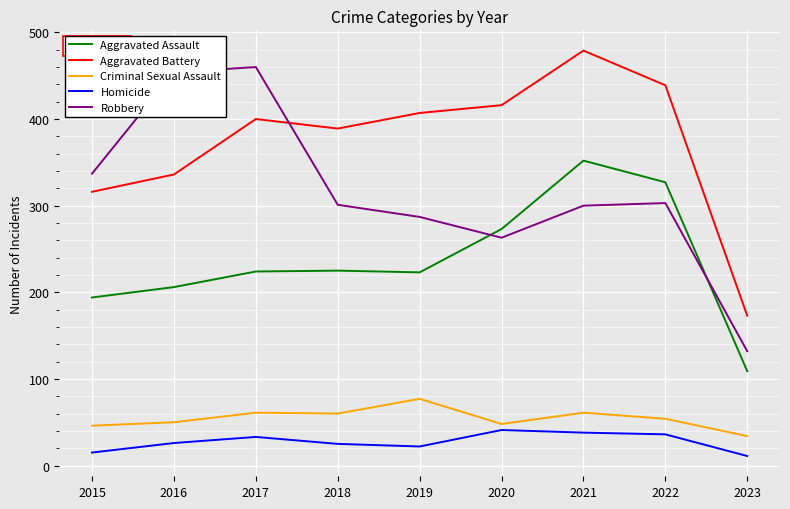

How many interior local peaks does the Aggravated Battery series have?

2